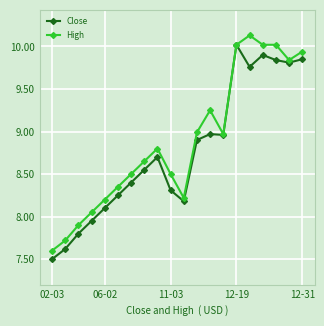

What is the highest value of the High series?

10.1